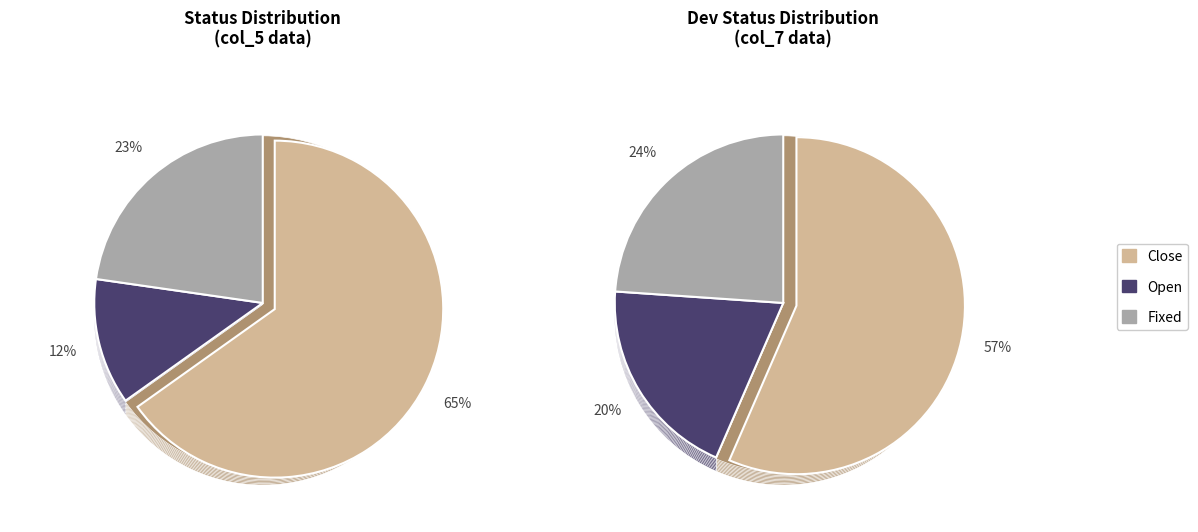

Count the number of slices in the pie.

3